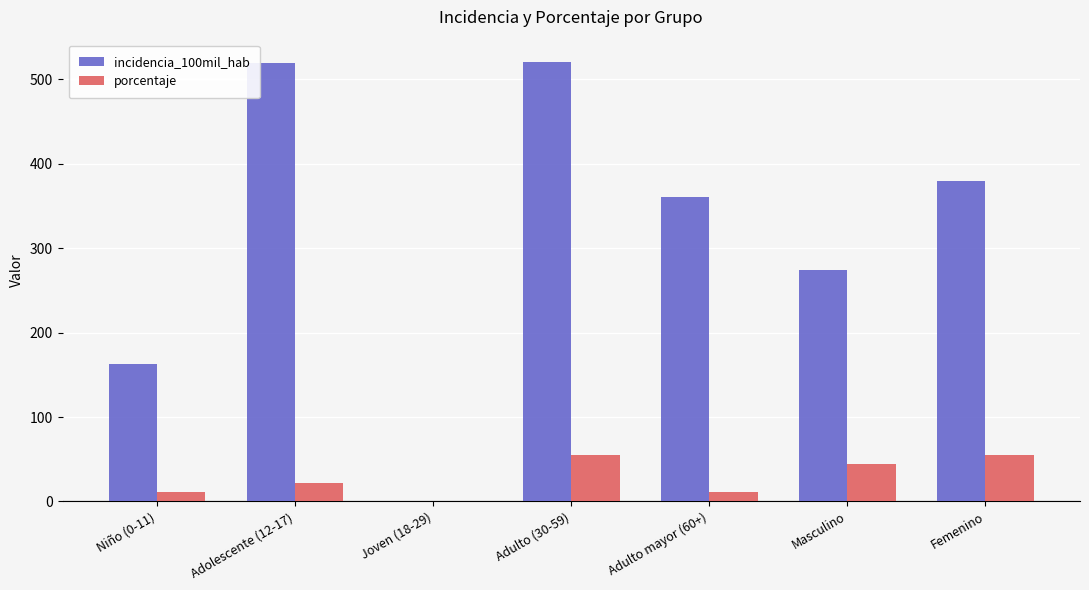

What is the maximum value for incidencia_100mil_hab?

520.8